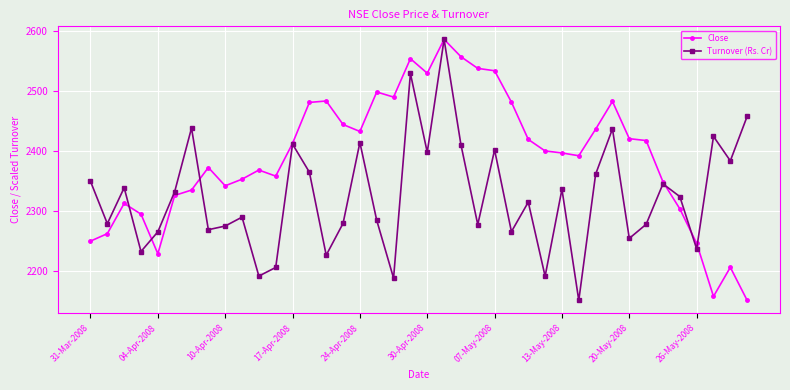

True or false: Close has more than 2 interior local peaks.

True